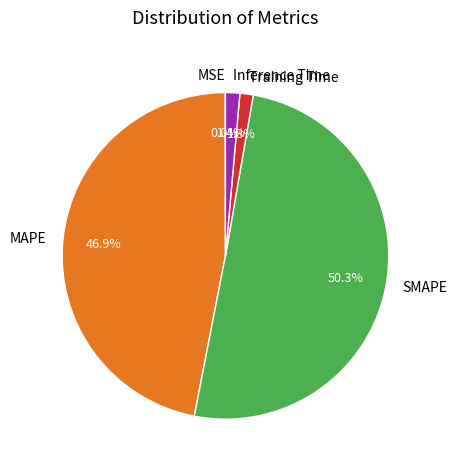

Combined, what portion of the pie is Training Time and MAPE?

48.2%